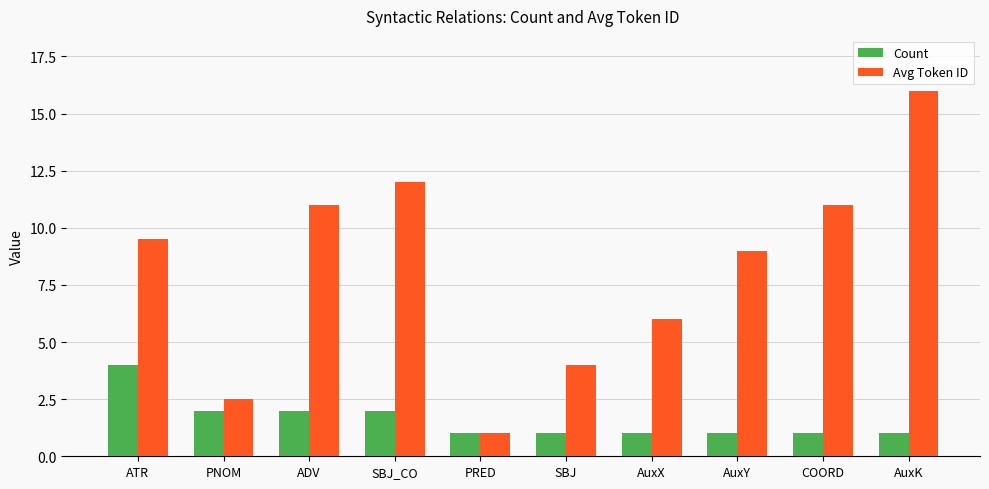

Rank the series at COORD from highest to lowest value.

Avg Token ID, Count